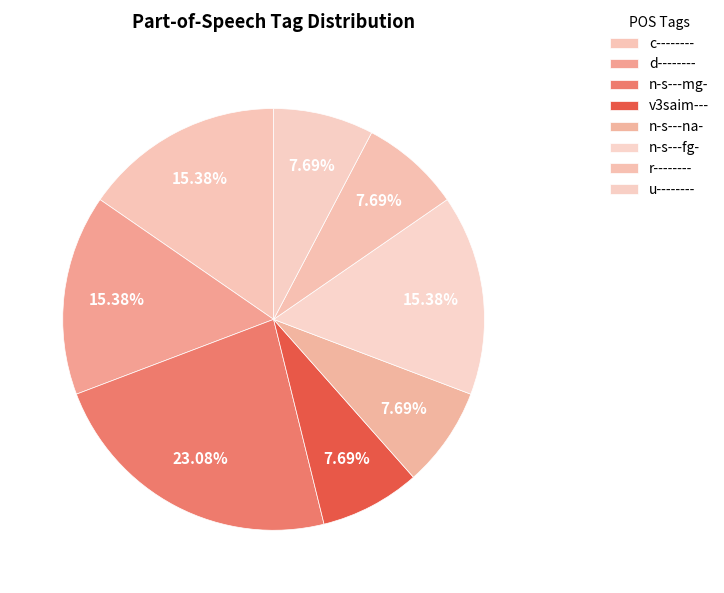

What is the total percentage of v3saim--- and n-s---na-?

15.4%